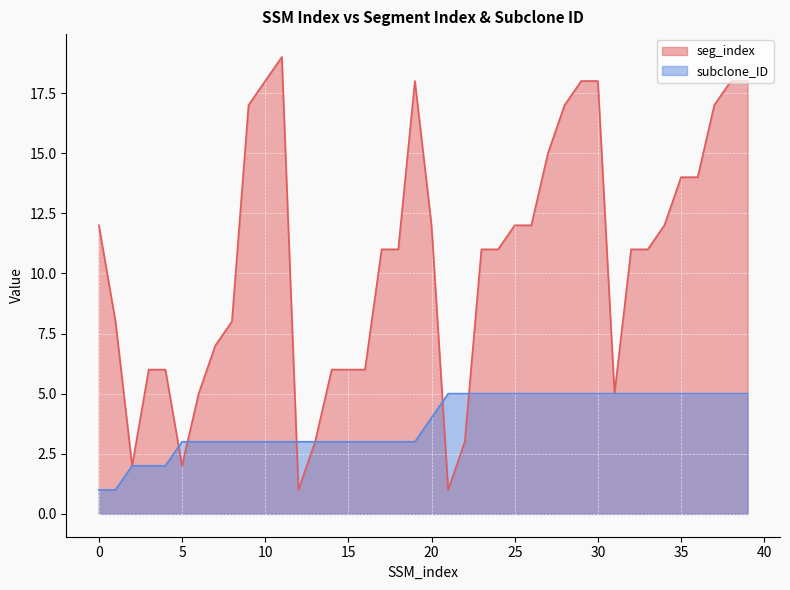

How many values in the subclone_ID series are below 4?

20